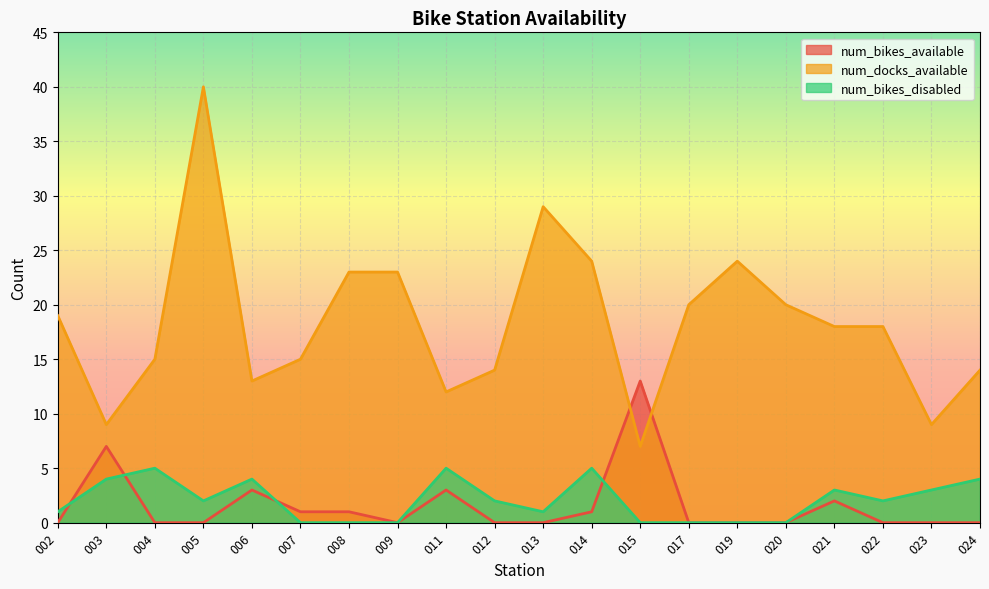

Between 003 and 017, which series saw the biggest shift?

num_docks_available